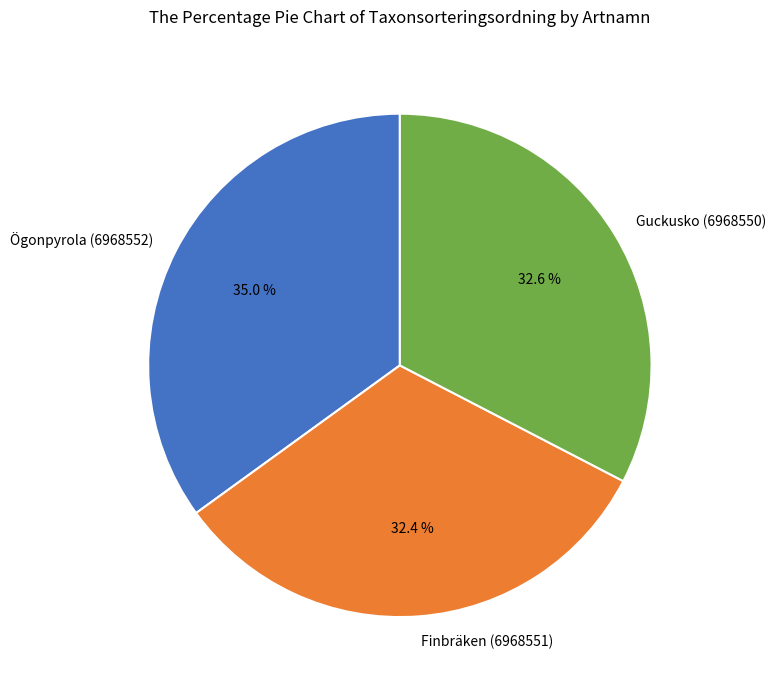

Does Guckusko (6968550) account for over 50% of the chart?

No